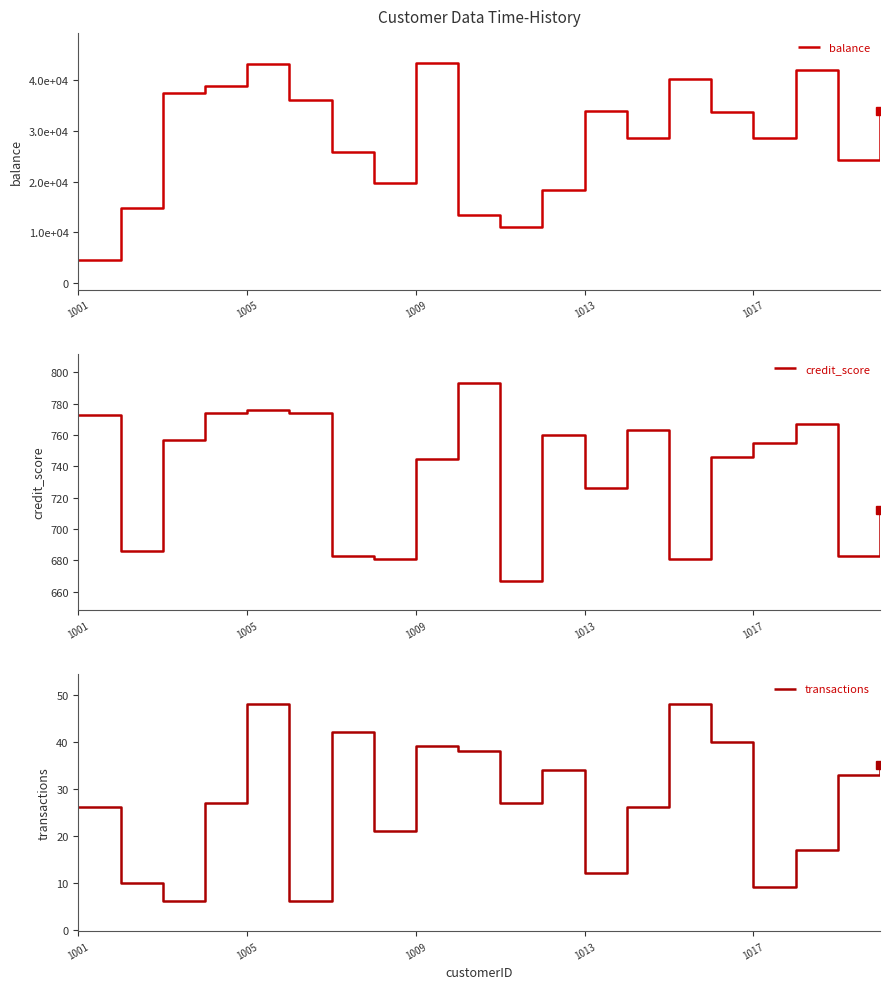

How many lines are shown in the chart?

3